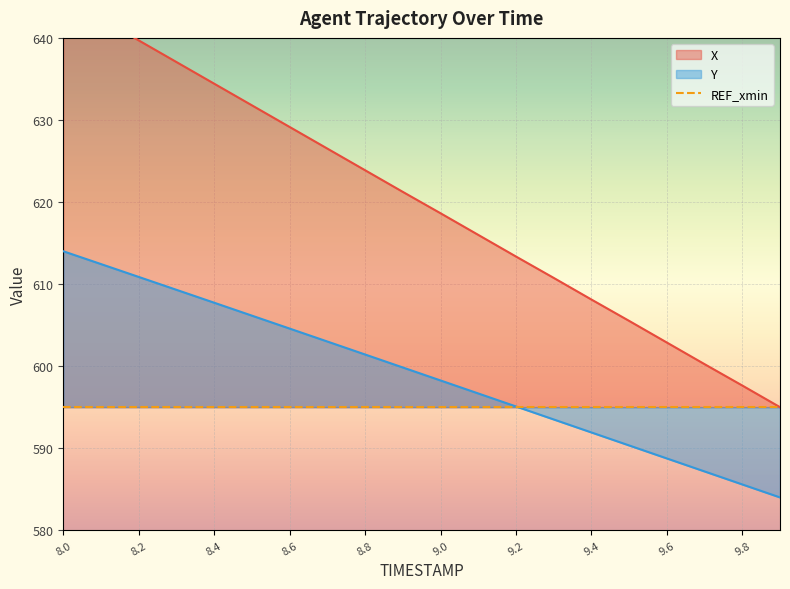

List the series in order of their peak value, lowest first.

Y, X